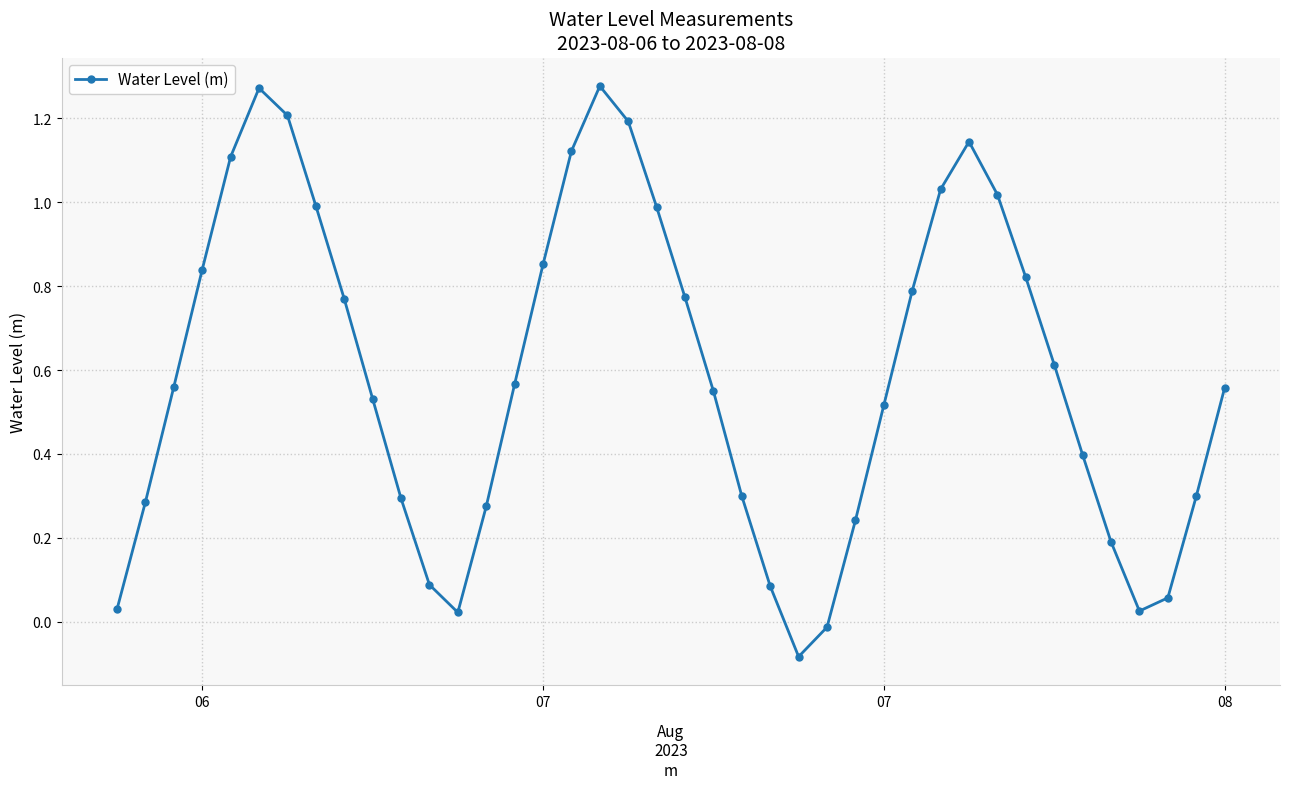

True or false: there are more than 2 points higher than both neighbors.

True